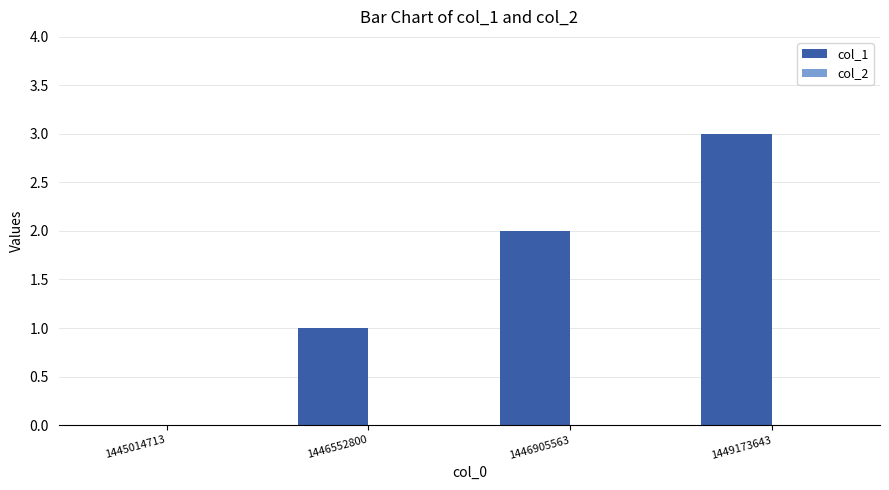

Which has a higher value, 1446552800 or 1446905563?

1446905563